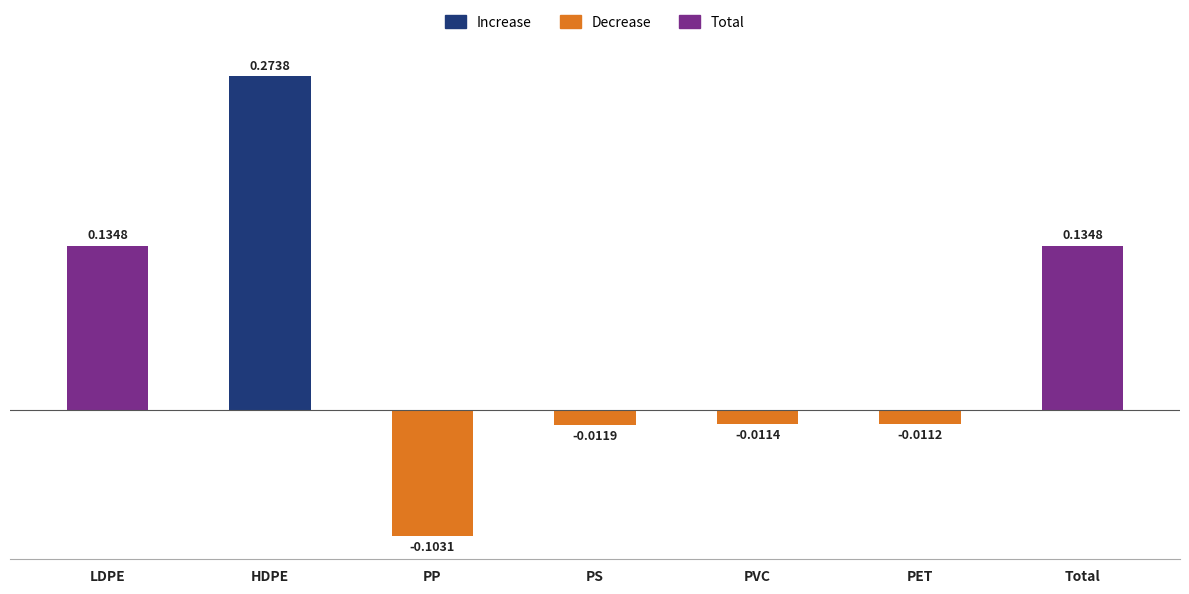

How many categories are shown in the chart?

7